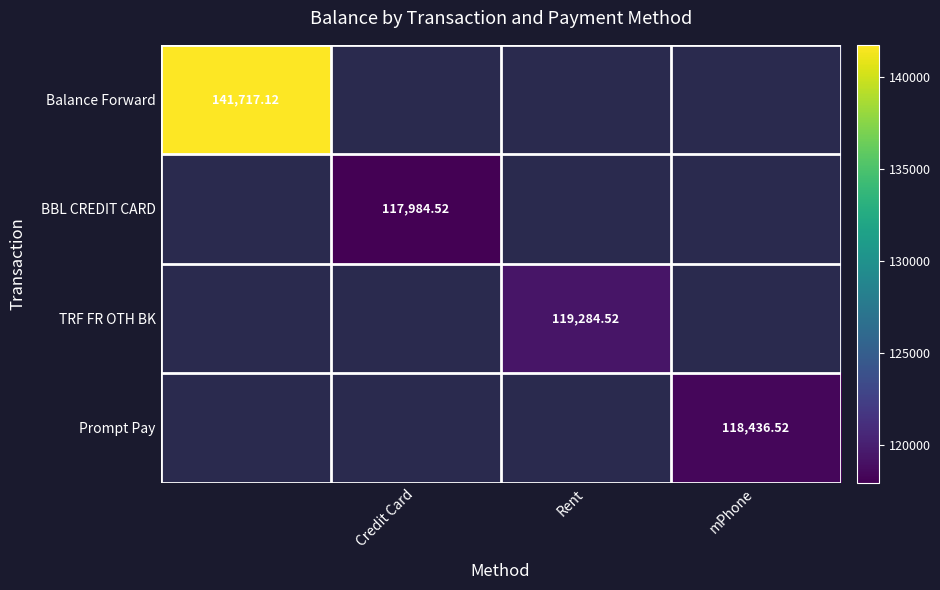

At Rent, list the series in order from largest to smallest.

Balance Forward, BBL CREDIT CARD, TRF FR OTH BK, Prompt Pay